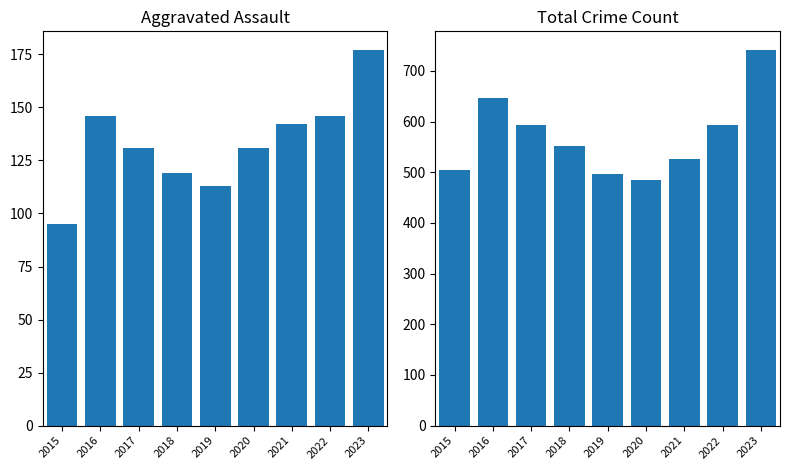

Which category has the highest value across all series?

2023